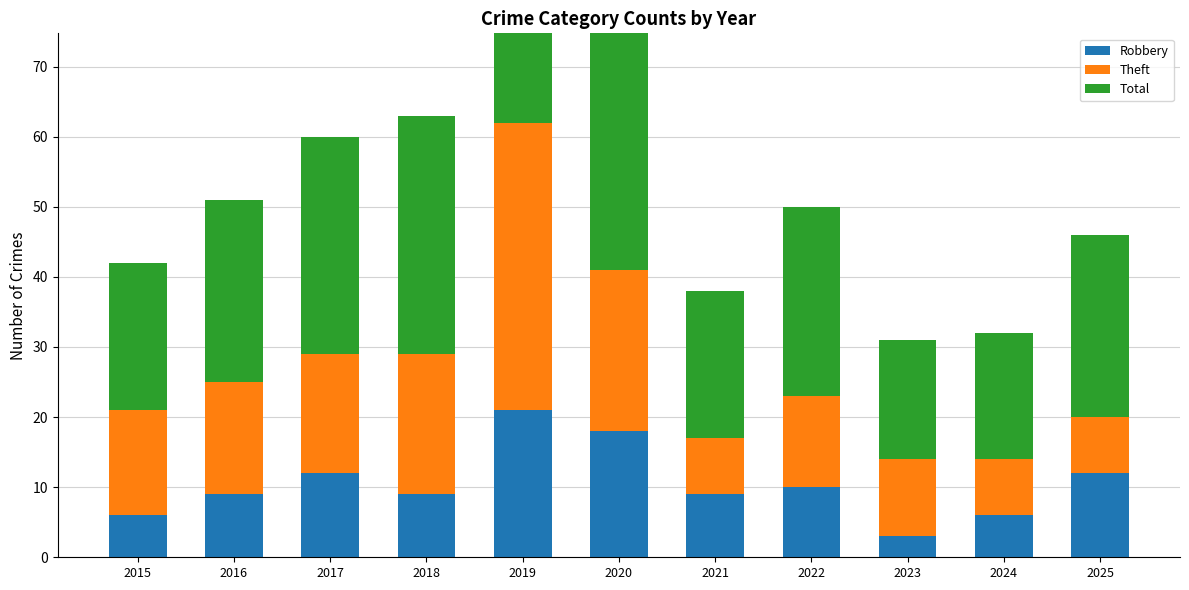

What is the value of the Theft bar at the 7th from the left?

8